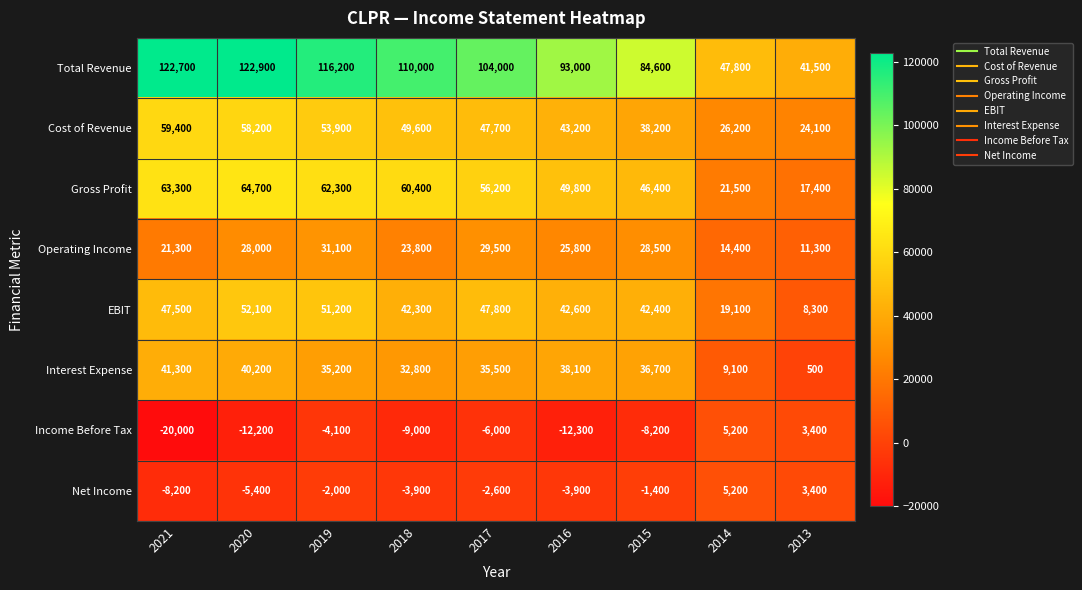

How many distinct data groups are displayed?

8